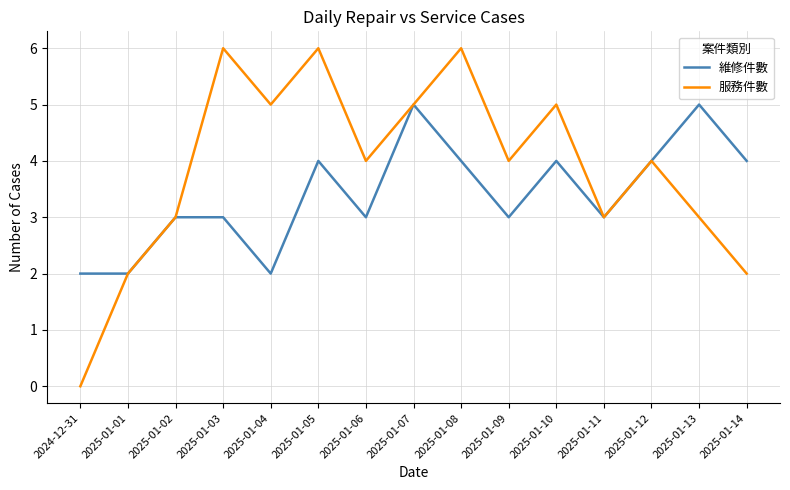

Reading right to left, what are all the values shown in this chart?

維修件數: 2025-01-14=4	2025-01-13=5	2025-01-12=4	2025-01-11=3	2025-01-10=4	2025-01-09=3	2025-01-08=4	2025-01-07=5	2025-01-06=3	2025-01-05=4	2025-01-04=2	2025-01-03=3	2025-01-02=3	2025-01-01=2	2024-12-31=2
服務件數: 2025-01-14=2	2025-01-13=3	2025-01-12=4	2025-01-11=3	2025-01-10=5	2025-01-09=4	2025-01-08=6	2025-01-07=5	2025-01-06=4	2025-01-05=6	2025-01-04=5	2025-01-03=6	2025-01-02=3	2025-01-01=2	2024-12-31=0